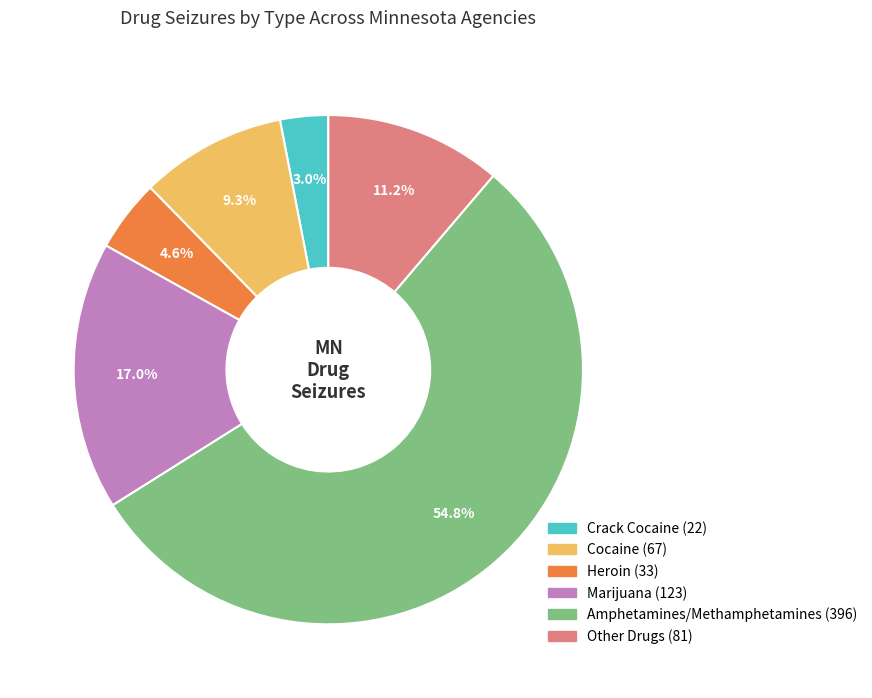

Is there any slice that represents more than half of the pie?

Yes